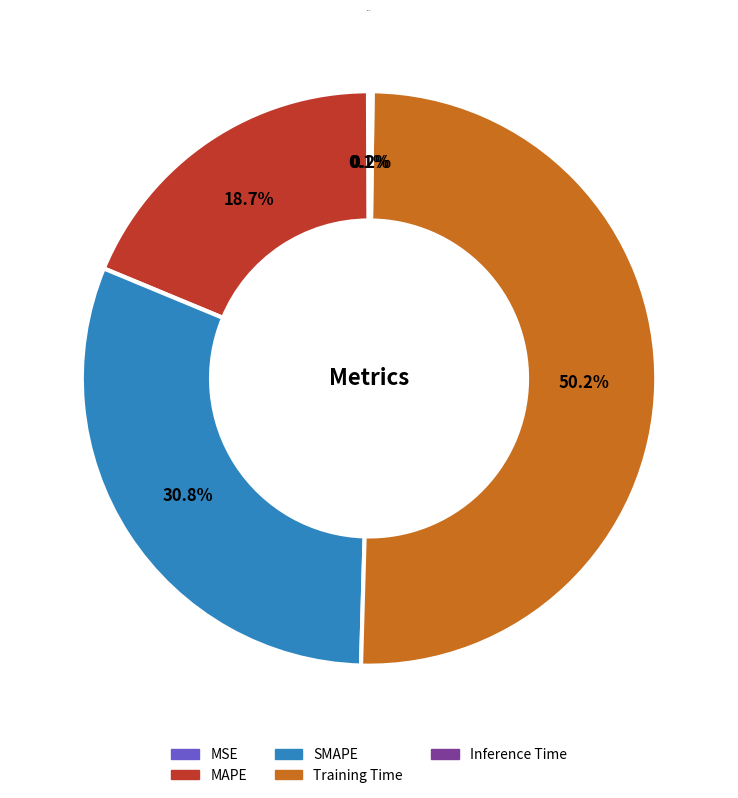

How much of the chart is everything except SMAPE?

69.2%